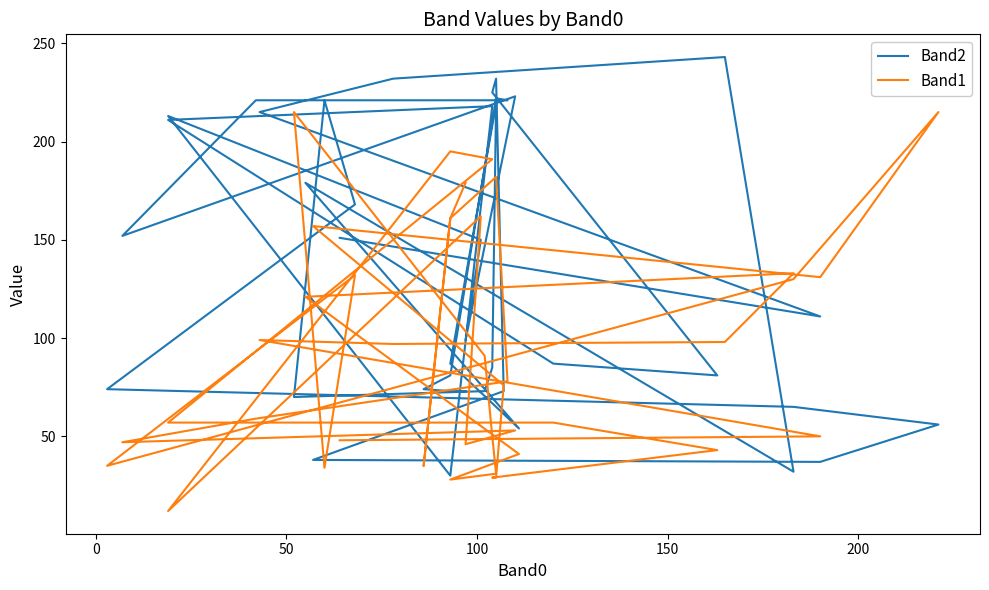

What is the difference between the maximum and minimum values in the Band2 series?

213